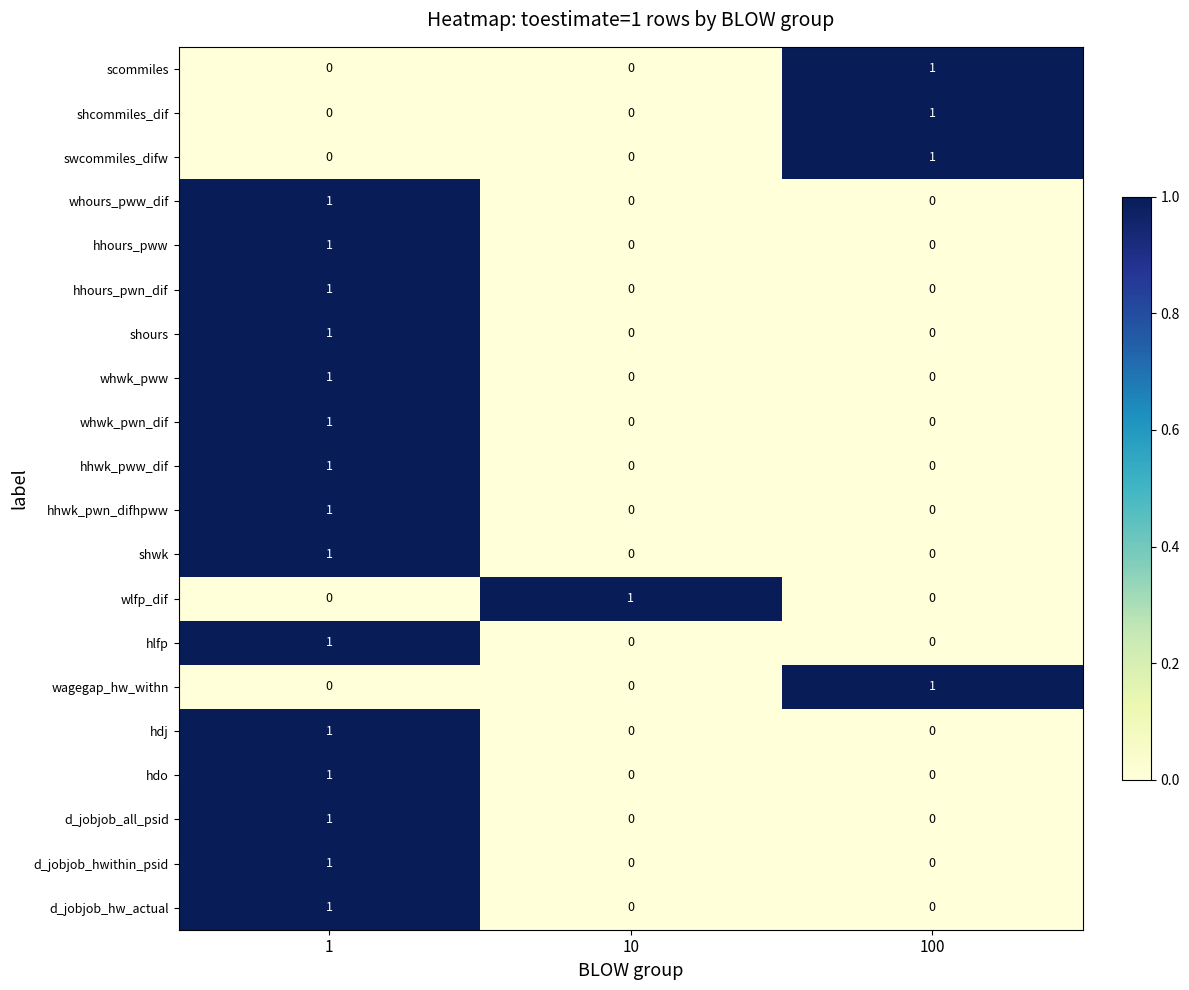

What is the total value across all series at 100?

4